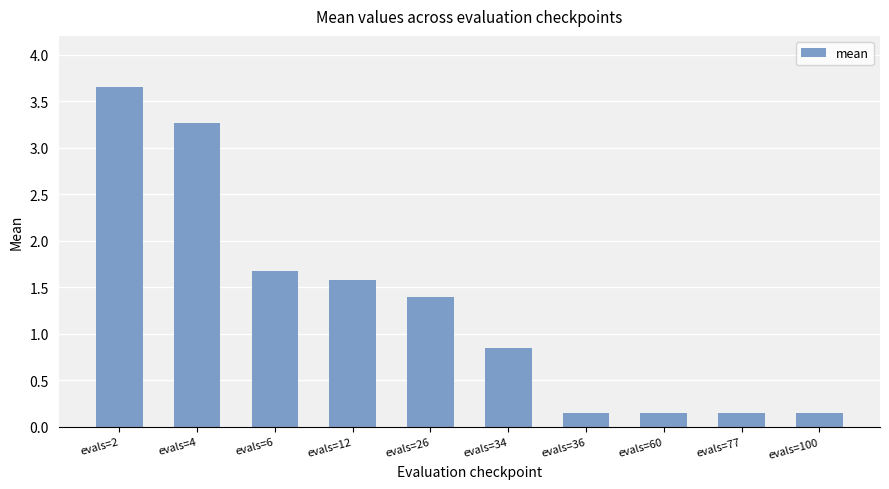

At which category does the chart reach its peak across all series?

evals=2